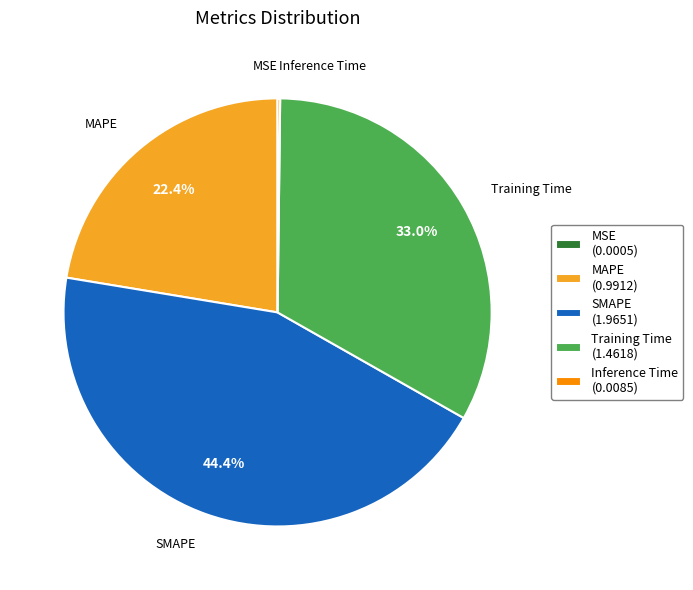

What percentage is NOT represented by Training Time (1.4618)?

67.0%